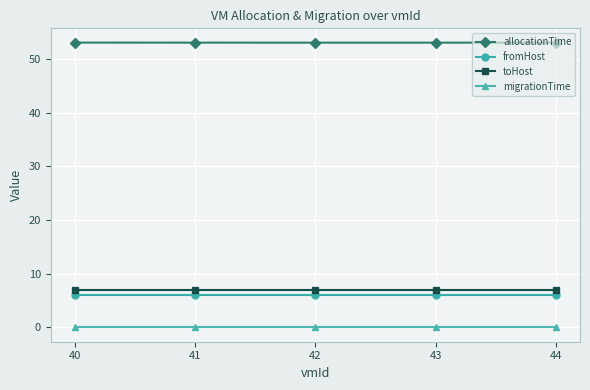

Is this an area chart (filled region under the line)?

No